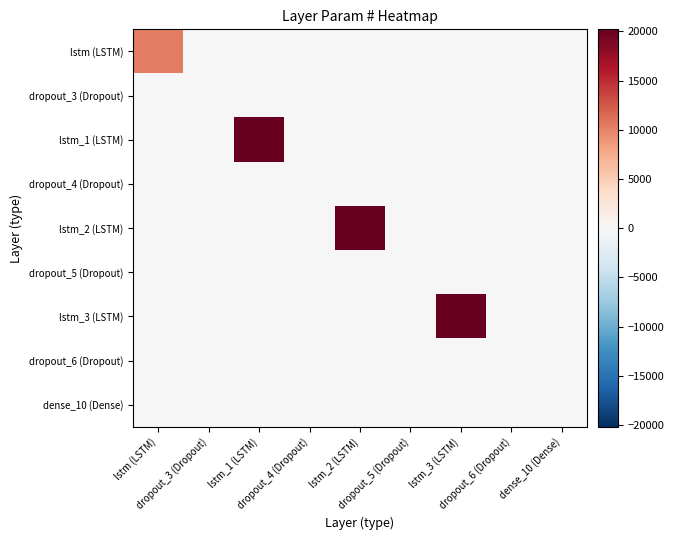

Which series has the largest total across all categories?

lstm_1 (LSTM)